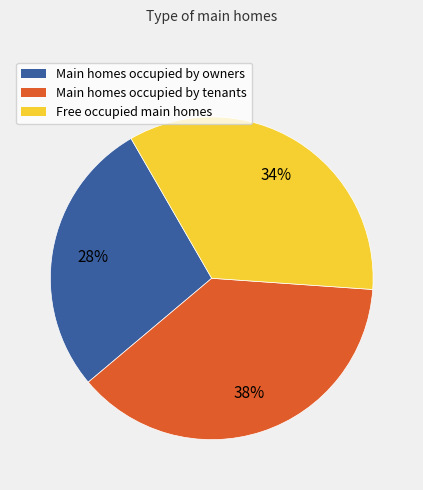

Count the number of slices in the pie.

3